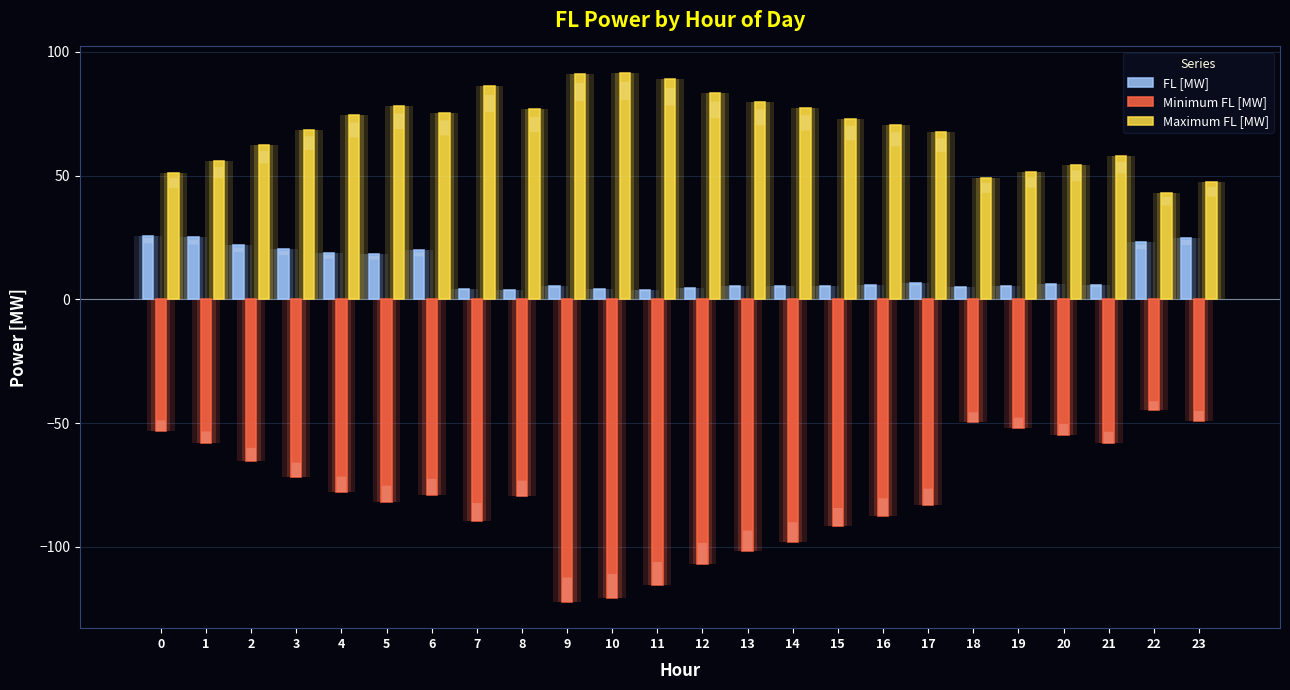

Between 5 and 6, which series saw the biggest shift?

Minimum FL [MW]